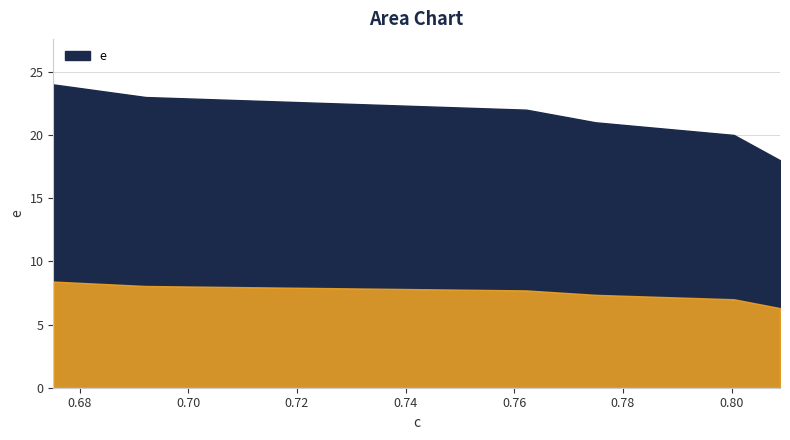

List the labels in order of value, smallest first.

0.8089171974522293, 0.8004246284501062, 0.7749469214437368, 0.7622080679405521, 0.692144411120371, 0.6751592748025479